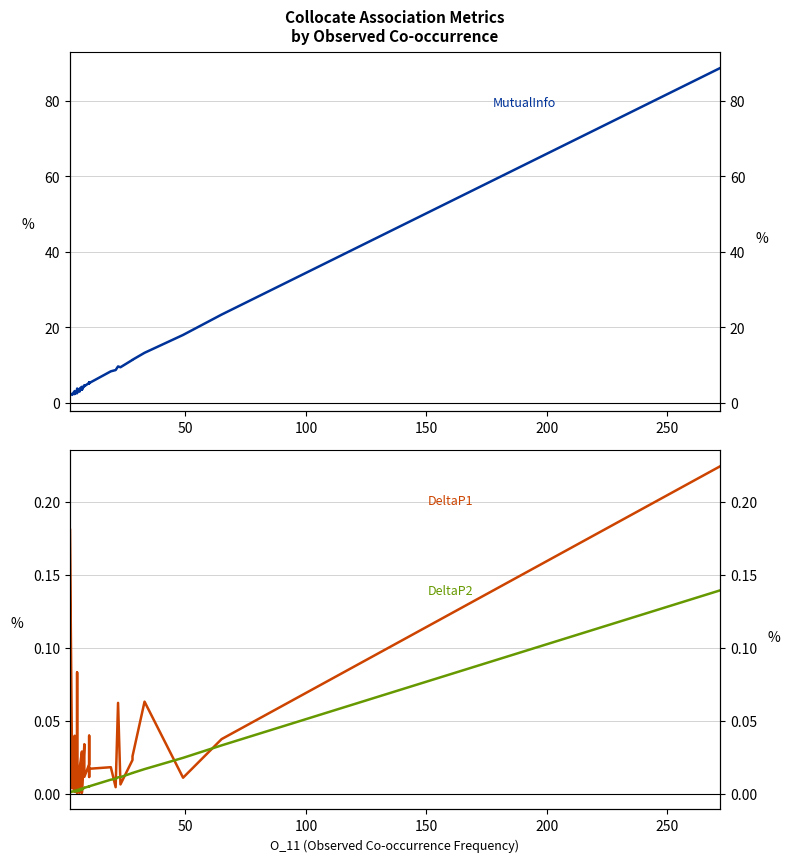

Is it true that DeltaP1 equals 0.0 at 31?

True